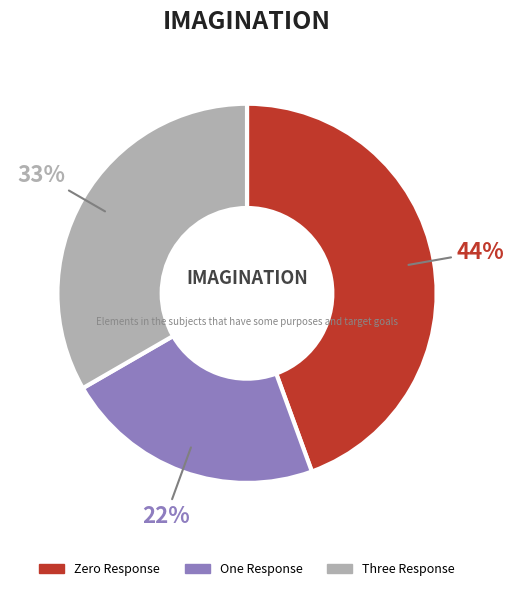

How many segments does this pie chart have?

3